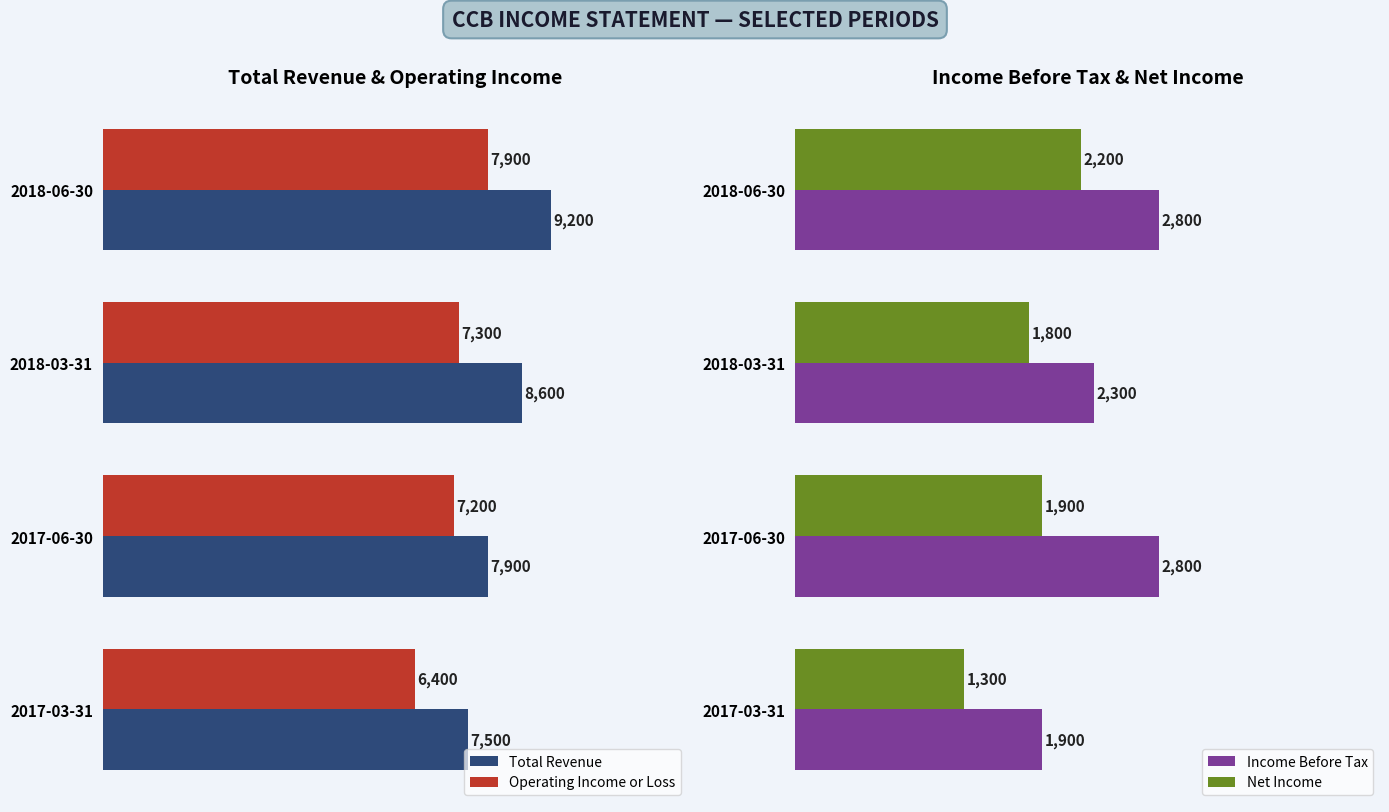

Reading left to right, transcribe all the data shown in this chart.

Total Revenue: 9200	8600	7900	7500
Operating Income or Loss: 7900	7300	7200	6400
Income Before Tax: 2800	2300	2800	1900
Net Income: 2200	1800	1900	1300